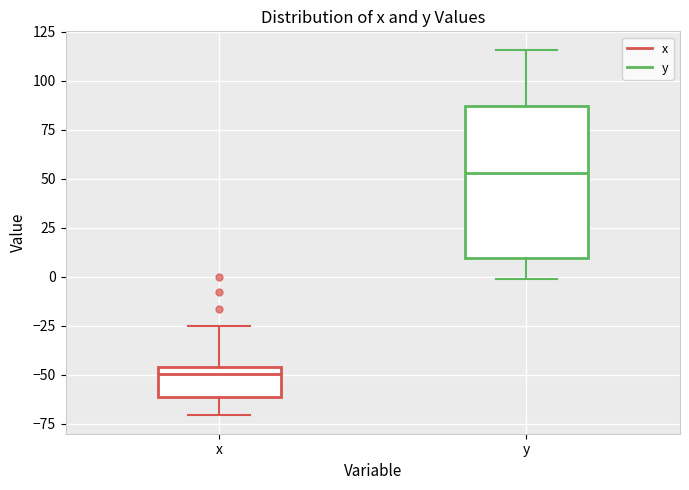

Reading left to right, transcribe this box plot: for each box, give where its median line is, the range the box spans, and where its two whiskers end, as read against the y-axis. The values are not printed on the chart, so give them approximately, as read against the axis.

x: median -50, box -60 to -45, whiskers -70 to -25
y: median 55, box 10 to 85, whiskers 0 to 115